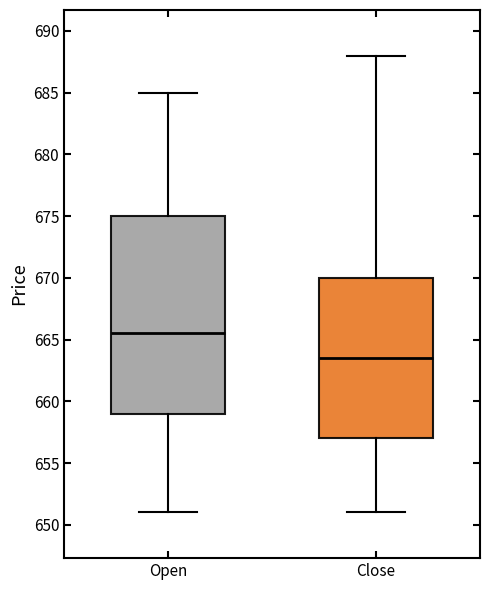

Which box has the lowest median line?

Close